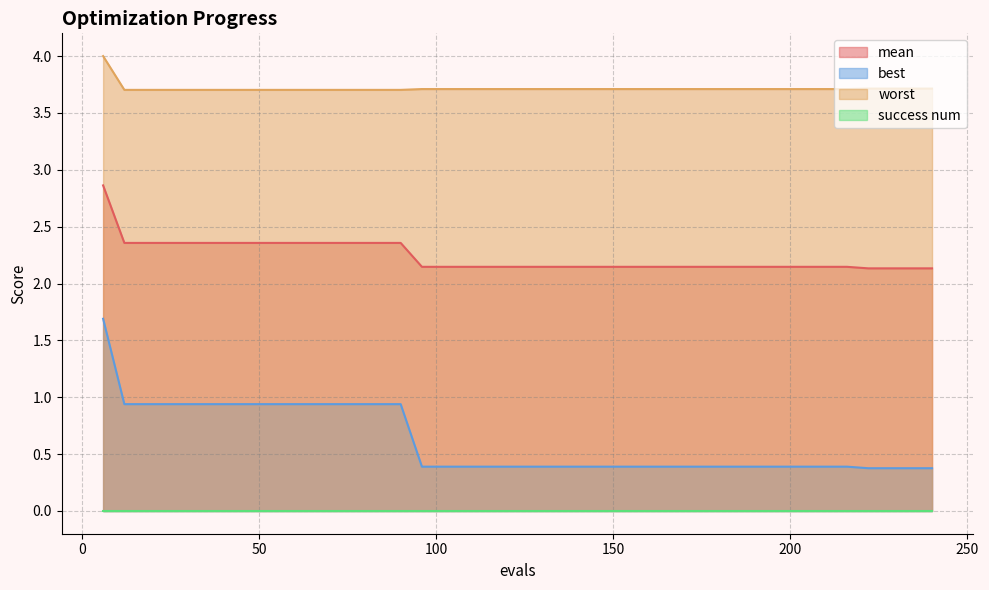

True or false: mean and best intersect in this chart.

False